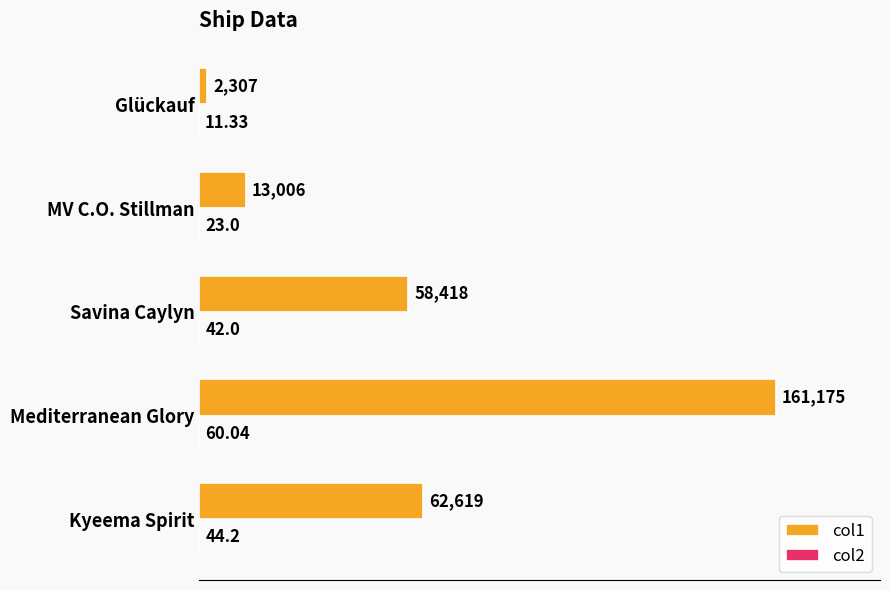

At which category is the sum across all series the highest?

Mediterranean Glory